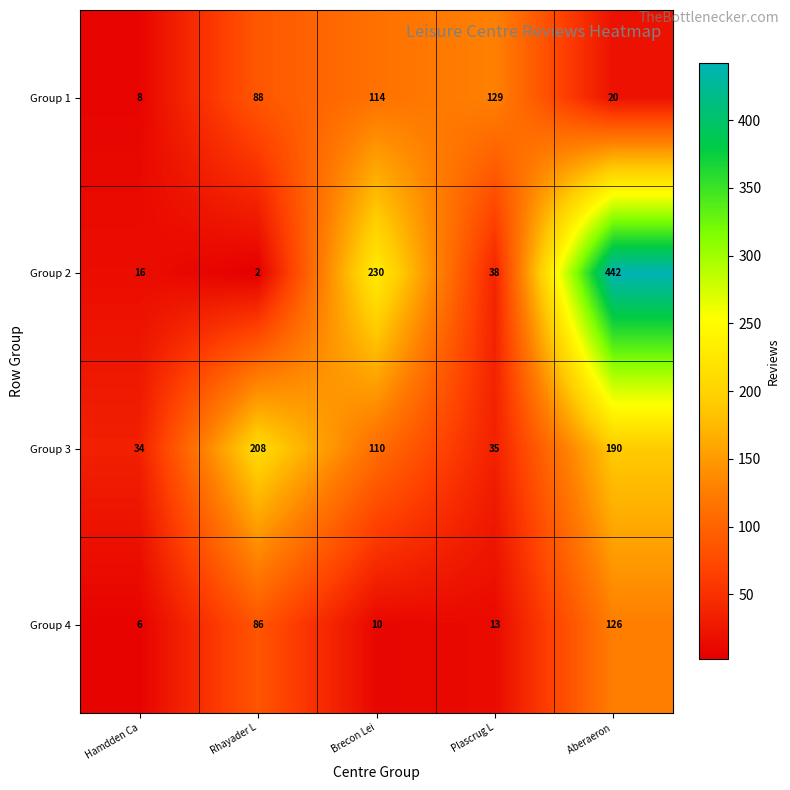

Reading left to right, extract all data points from this chart.

Group 1: 8	88	114	129	20
Group 2: 16	2	230	38	442
Group 3: 34	208	110	35	190
Group 4: 6	86	10	13	126